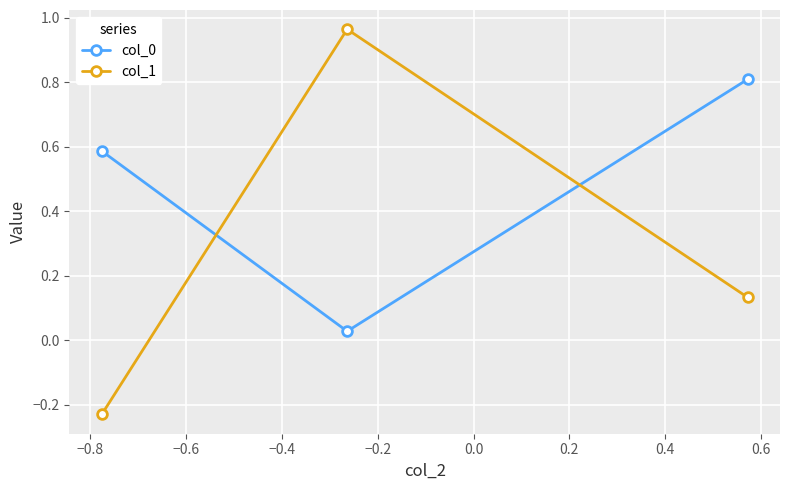

Is this an area chart (filled region under the line)?

No